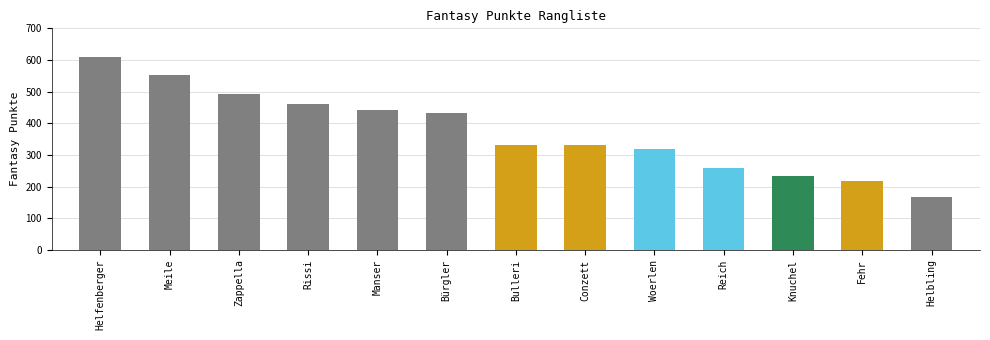

True or false: the data shows 332 at Bulleri.

True